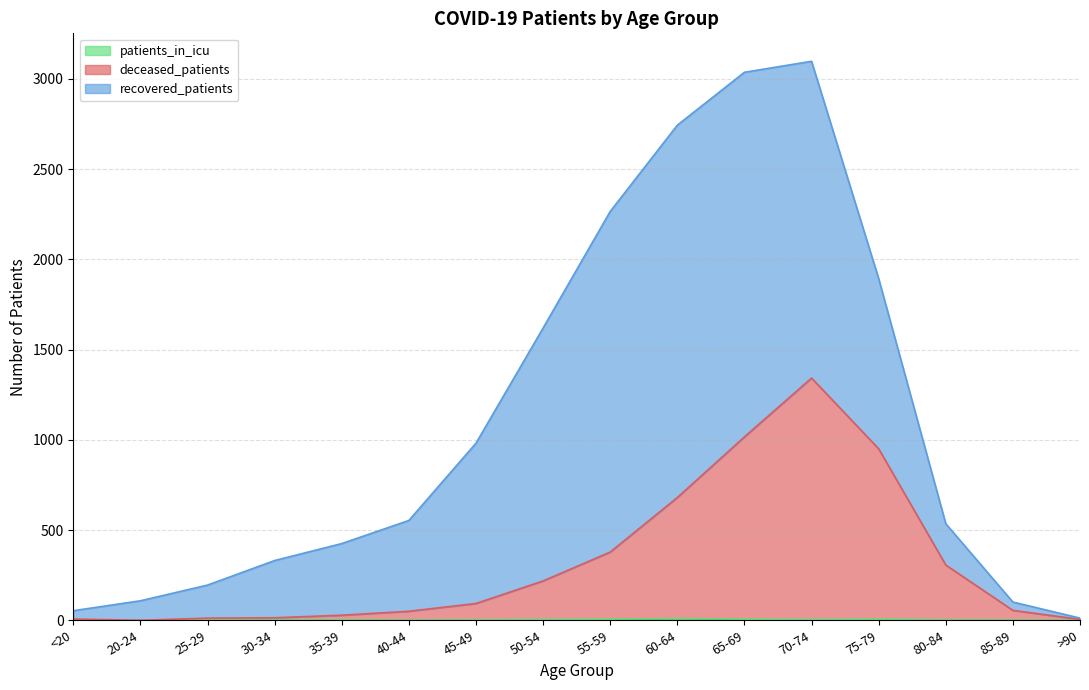

Where is patients_in_icu nearest to the value 5?

50-54